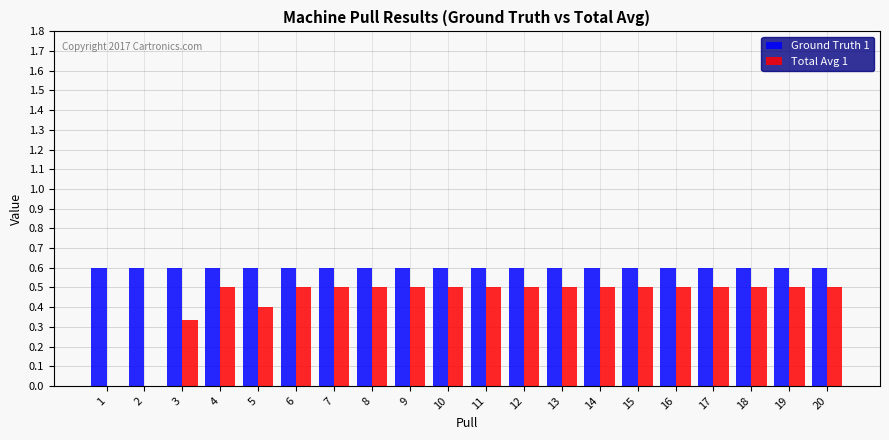

What is the greatest value displayed?

0.6